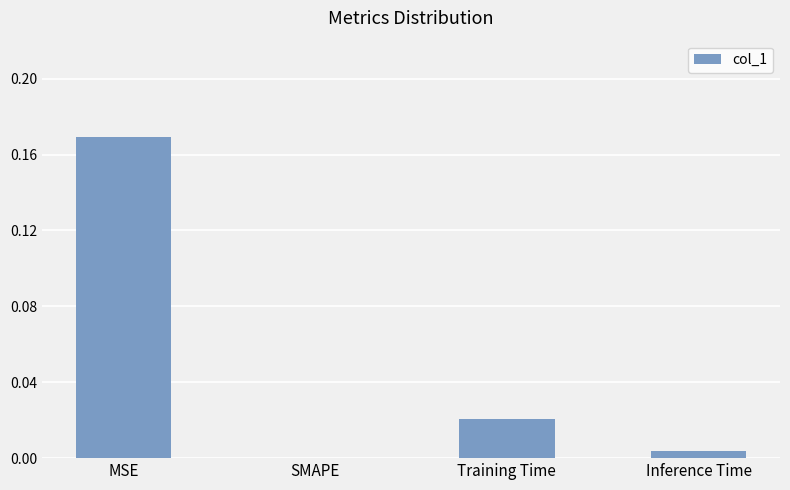

The value at Training Time is 0.0. True or false?

True